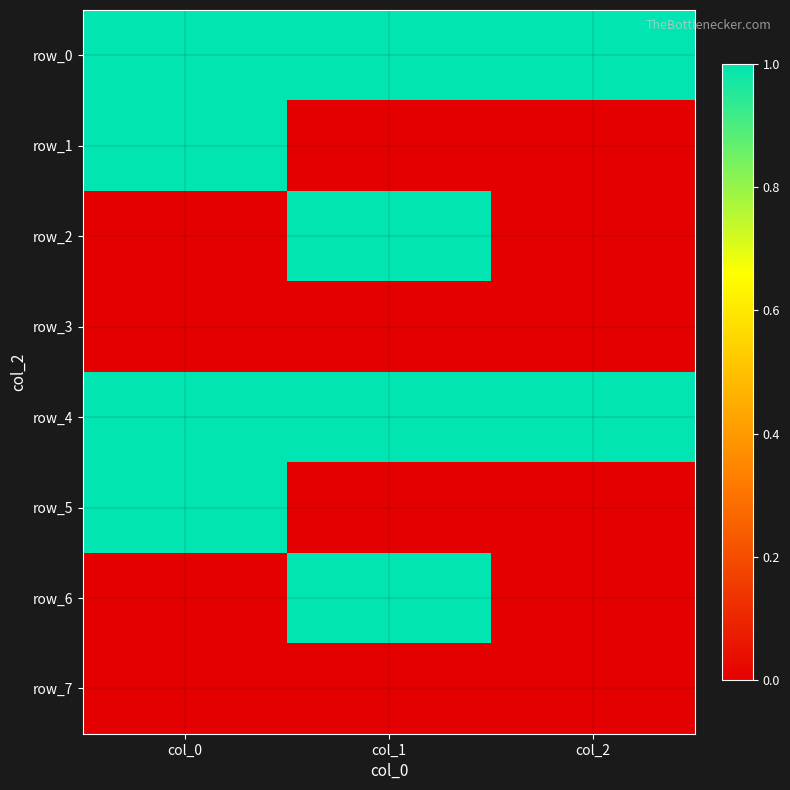

Which category has the highest value in the row_3 series?

col_0